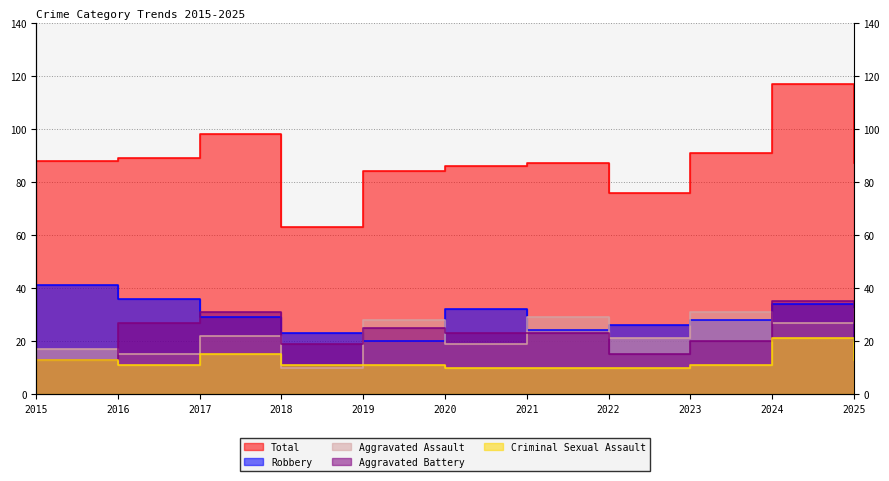

What is the value of the Robbery point at the 1st from the left?

41